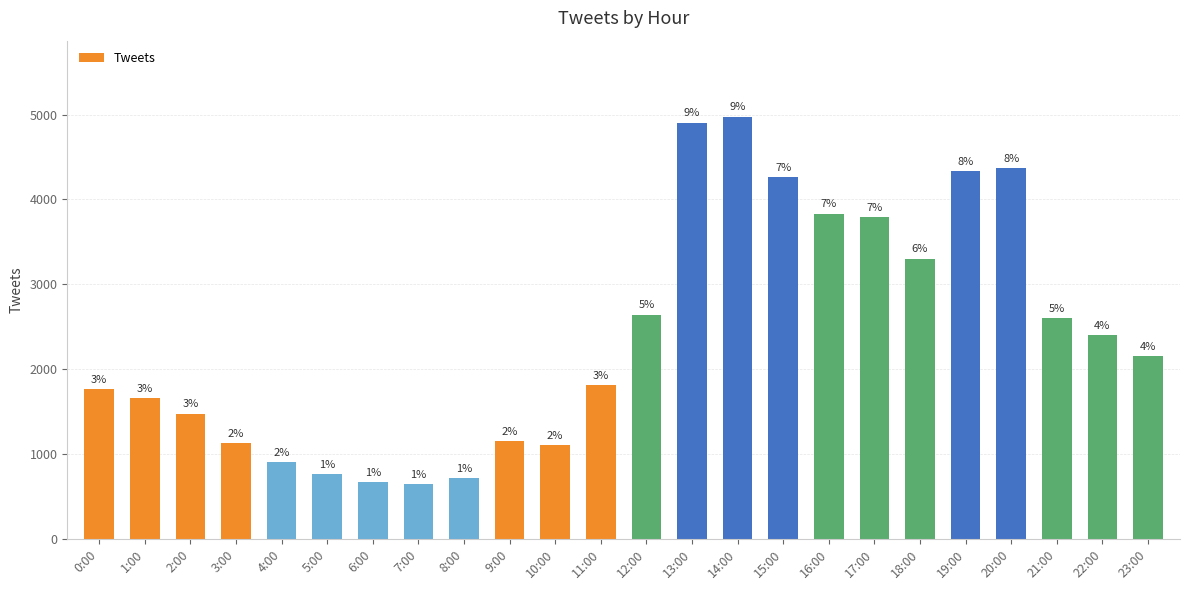

At which label is the value closest to 2810?

12:00